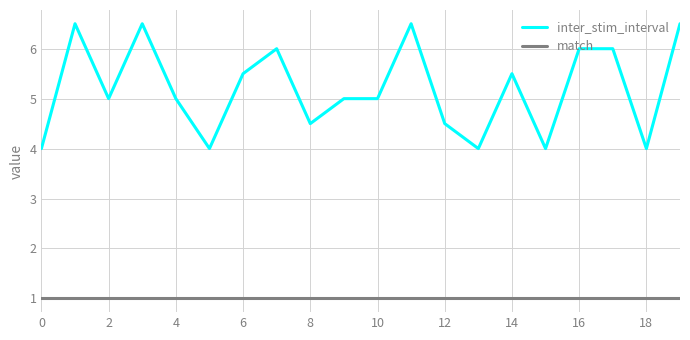

True or false: inter_stim_interval and match intersect in this chart.

False